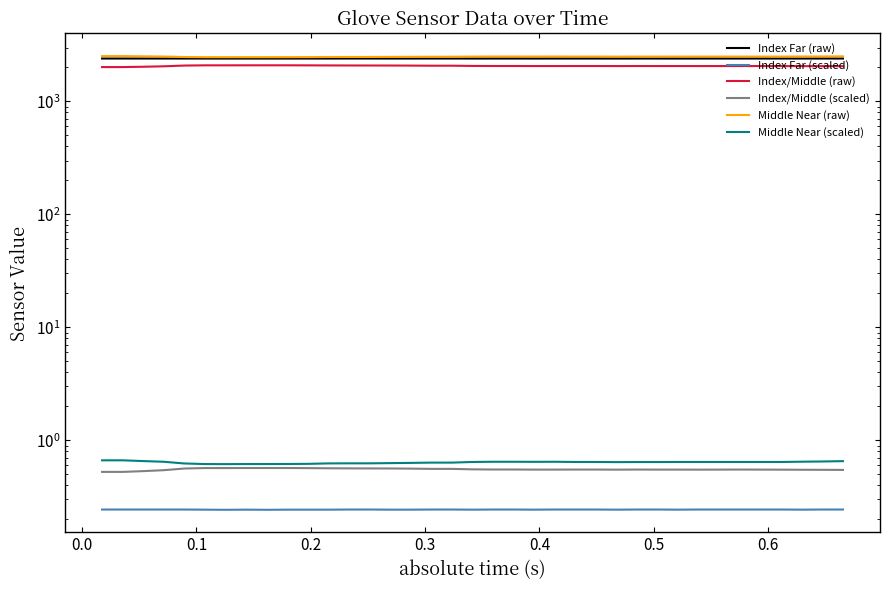

True or false: Index Far (scaled) and Middle Near (scaled) cross at least once.

False